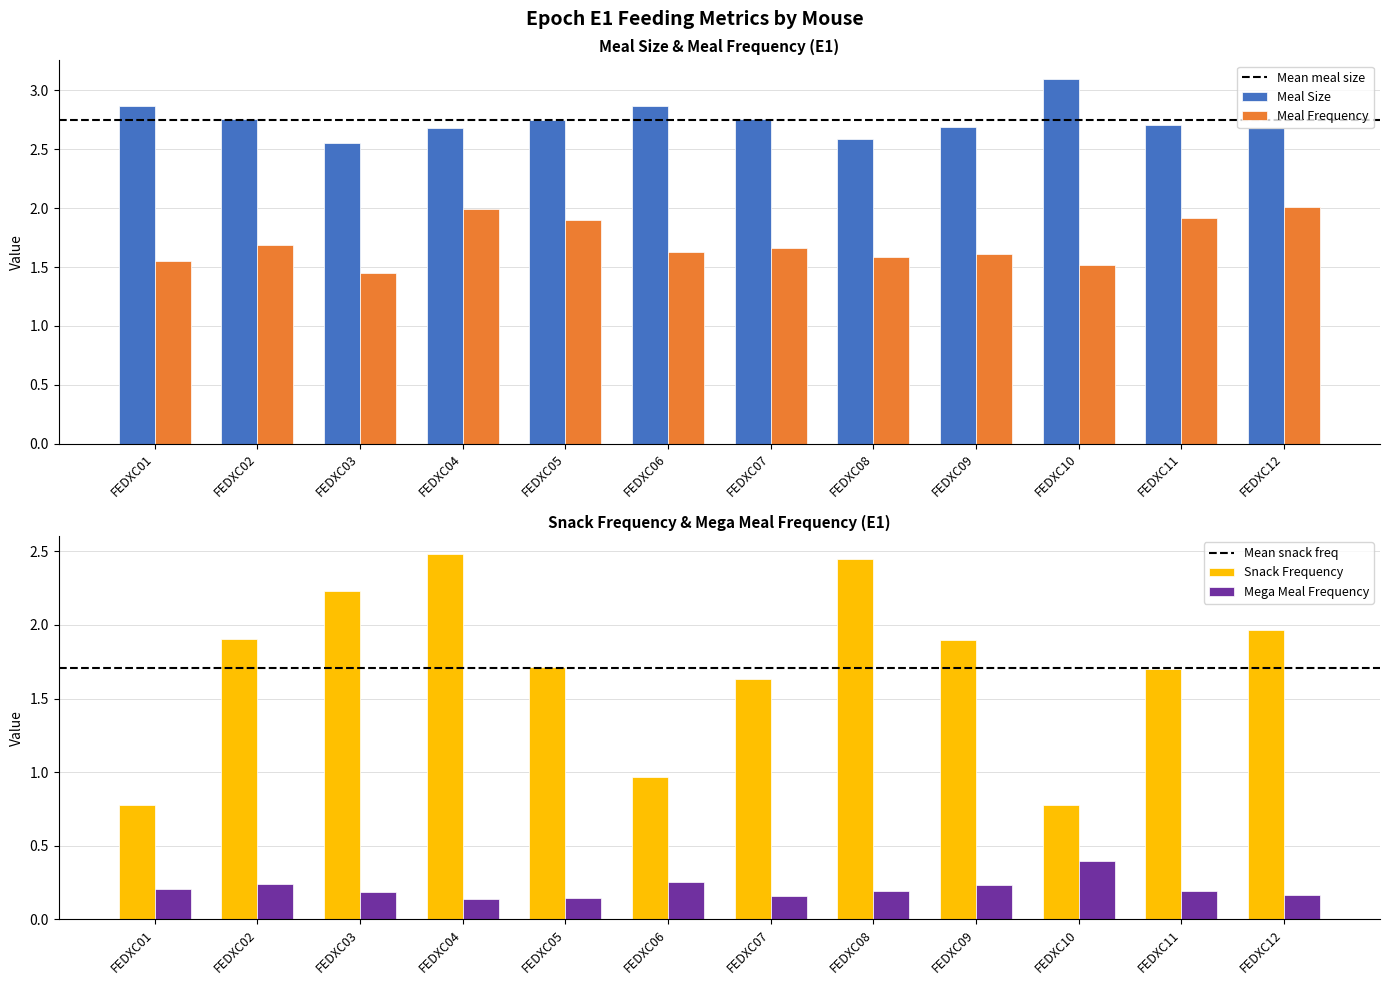

Count the number of data series in this chart.

4